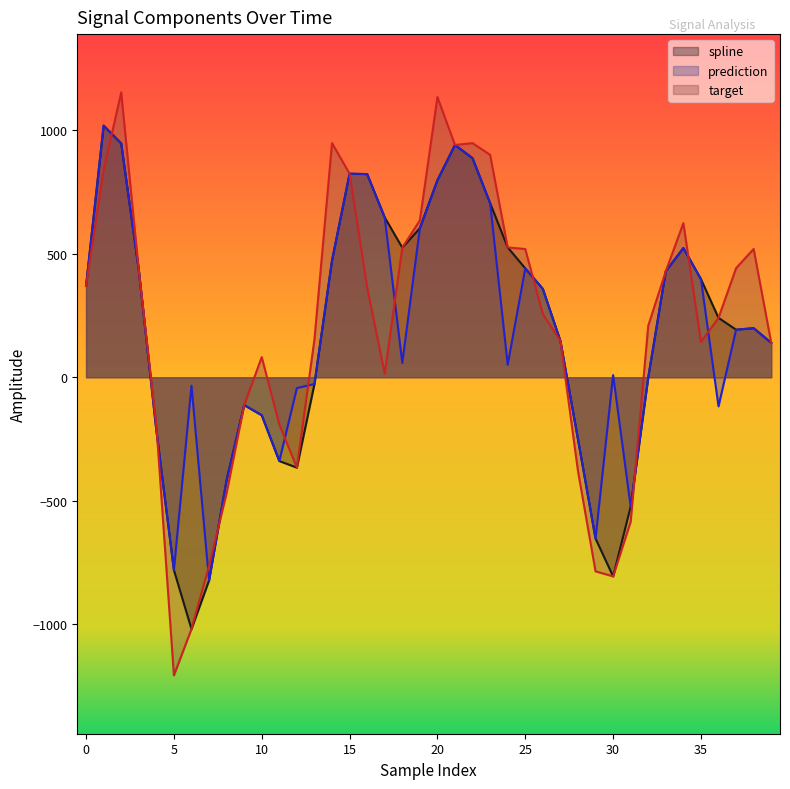

List the labels in order of spline value, largest first.

1, 2, 21, 22, 15, 16, 20, 23, 17, 19, 24, 18, 34, 14, 25, 3, 33, 35, 0, 26, 36, 38, 37, 27, 39, 32, 13, 9, 10, 4, 28, 11, 12, 8, 31, 29, 5, 30, 7, 6